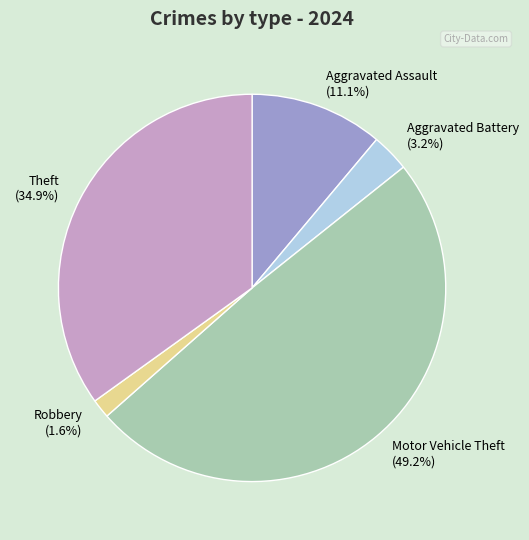

Rank the categories by value from lowest to highest.

Robbery, Aggravated Battery, Aggravated Assault, Theft, Motor Vehicle Theft